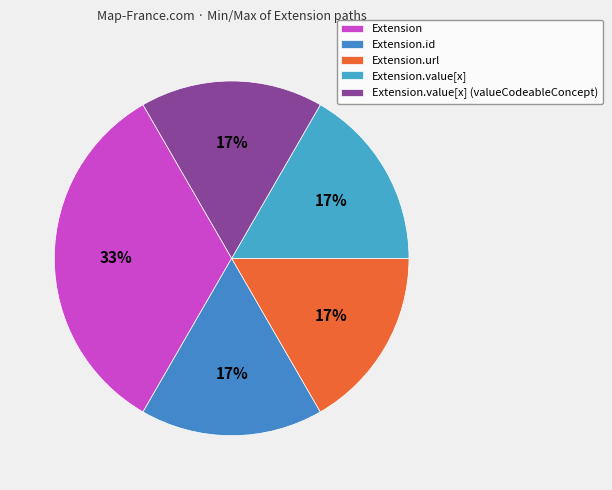

Does Extension.url represent more than half of the total?

No